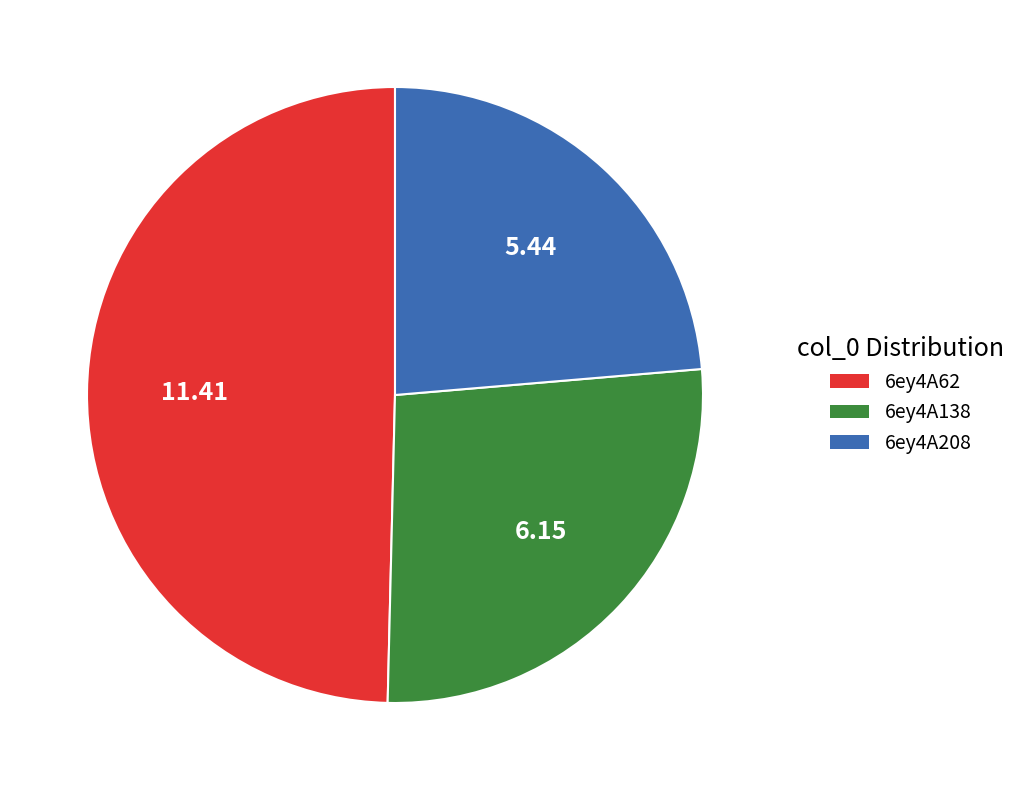

True or false: 6ey4A138 accounts for 27% of the total.

True